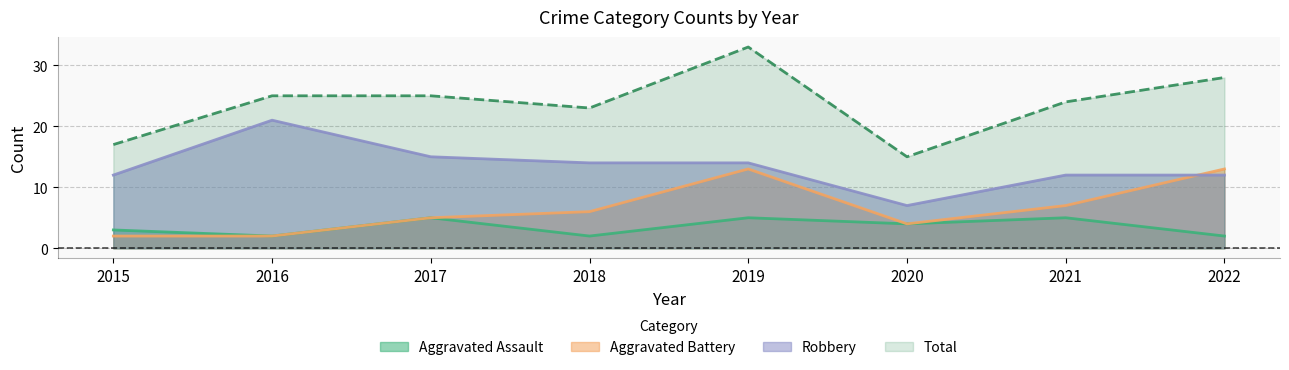

How many lines are shown in the chart?

4